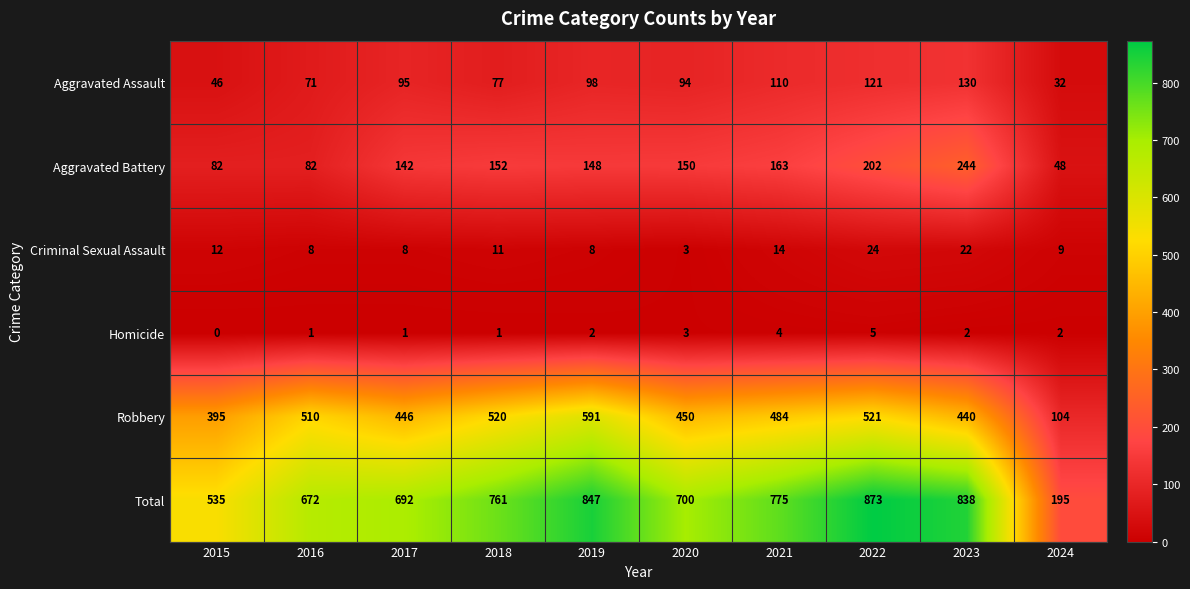

What is the greatest value displayed?

873